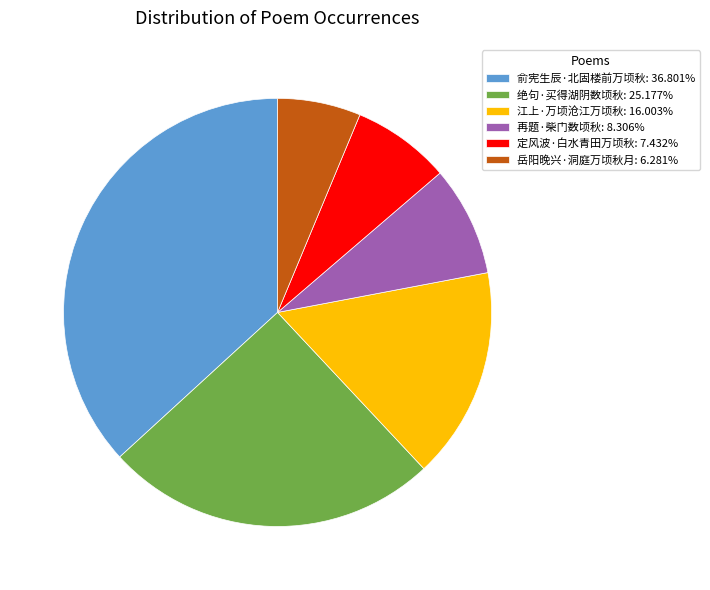

Combined, do 绝句·买得湖阴数顷秋: 25.177% and 再题·柴门数顷秋: 8.306% account for over 50%?

No